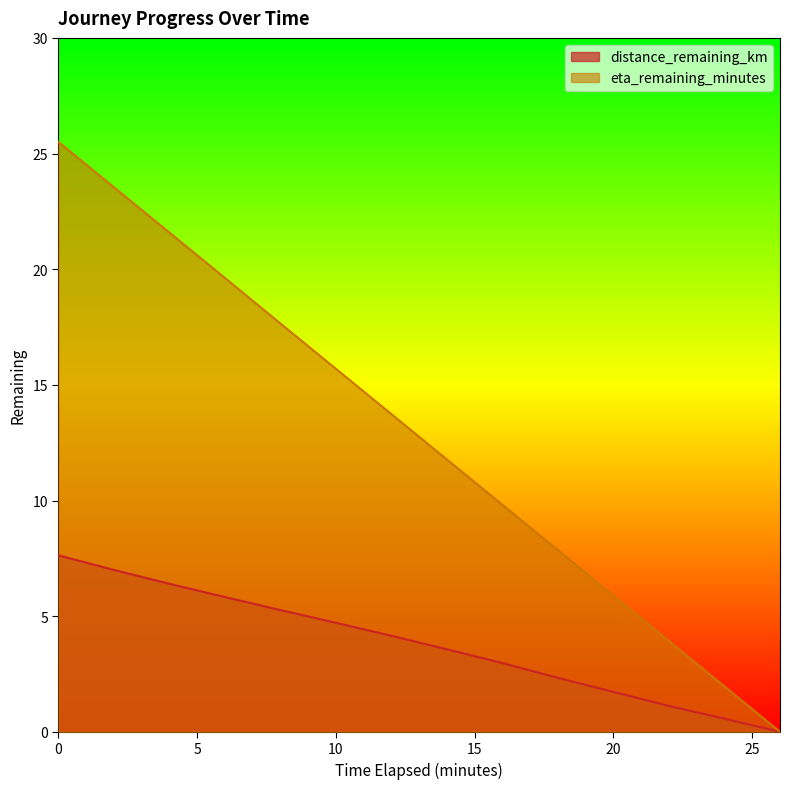

True or false: eta_remaining_minutes has a value of 2.0 at 24.0.

True